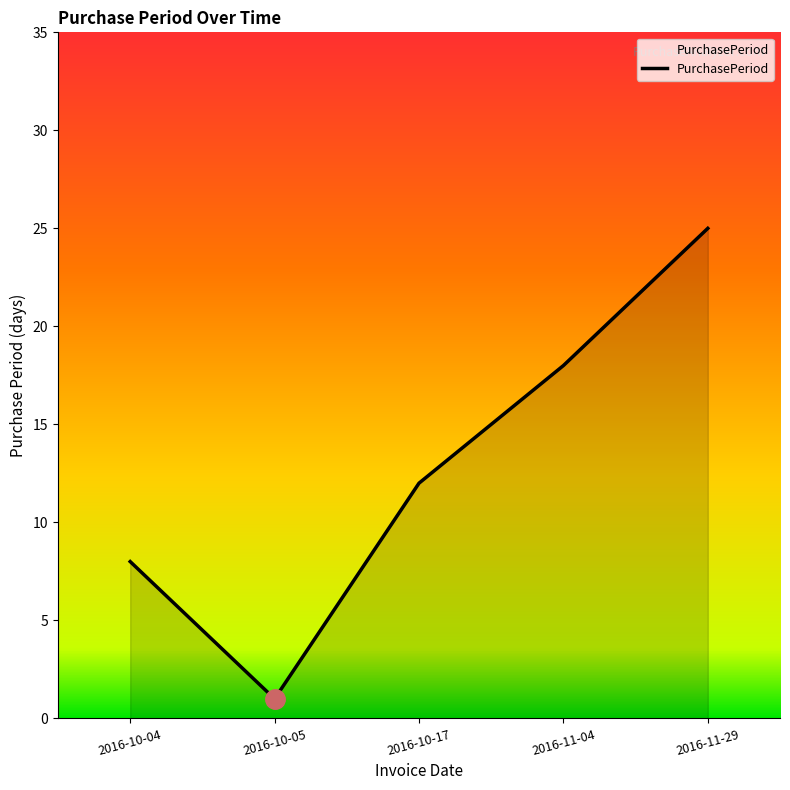

Reading left to right, extract all data points from this chart.

2016-10-04=8	2016-10-05=1	2016-10-17=12	2016-11-04=18	2016-11-29=25